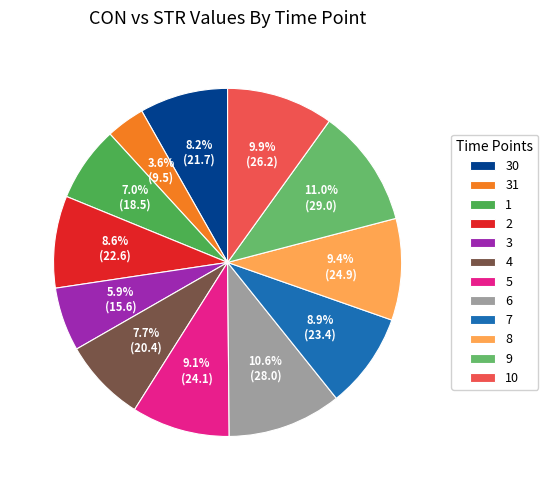

Is it true that 3 is 5% of the pie?

False